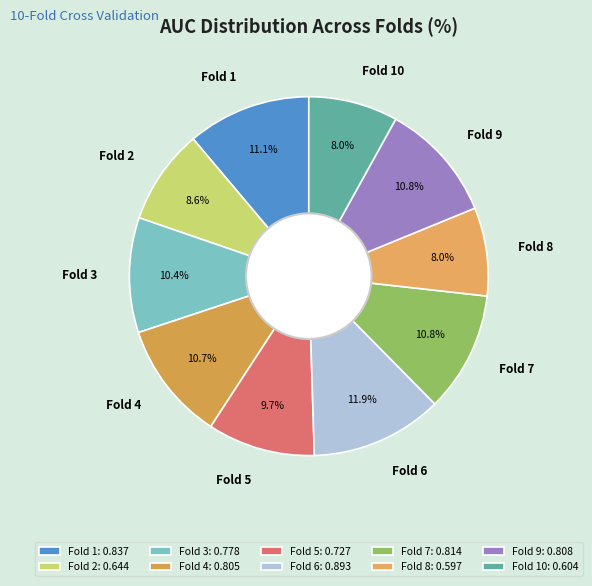

True or false: Fold 4 accounts for 19% of the total.

False